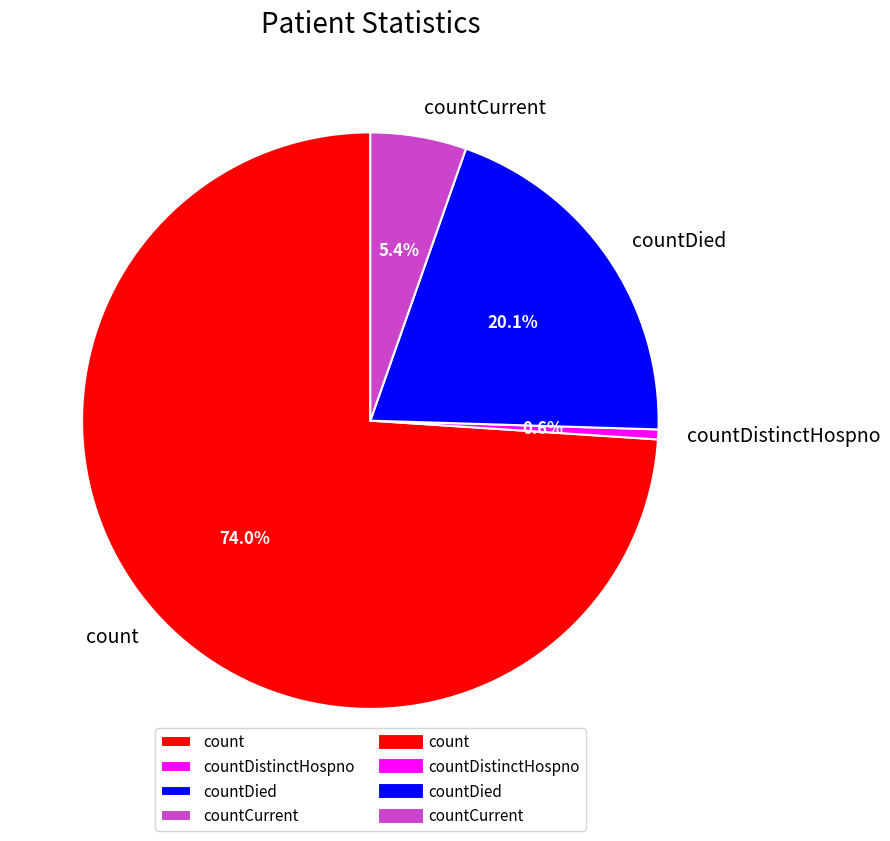

How many slices are in this pie chart?

4